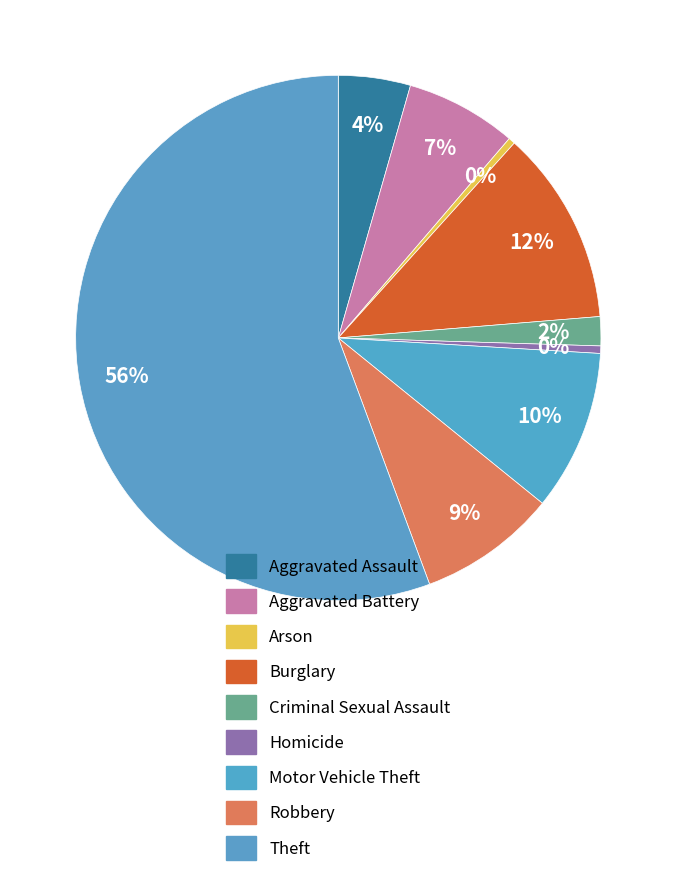

How many slices are in this pie chart?

9